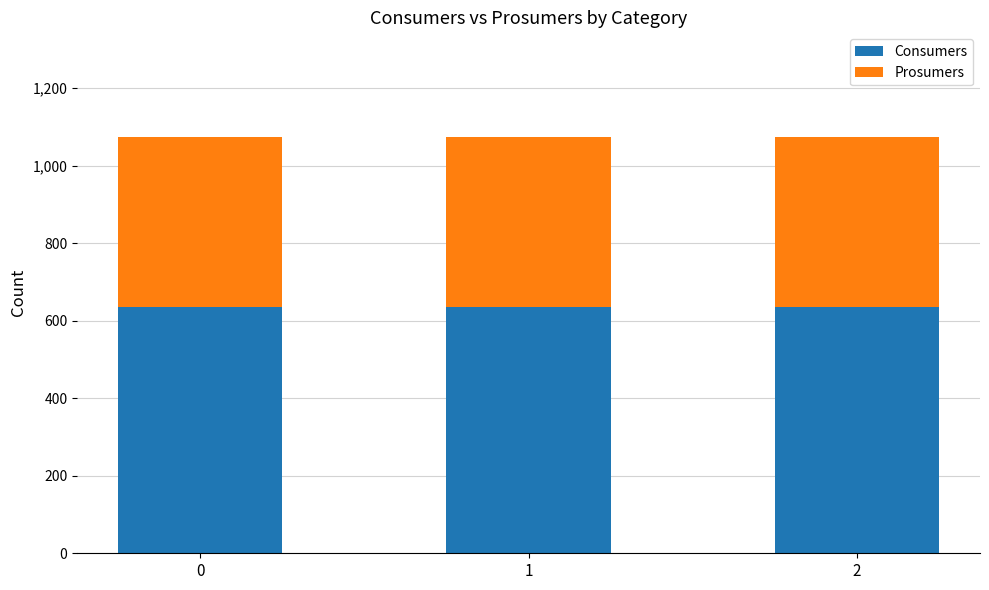

What is the maximum value for Consumers?

635